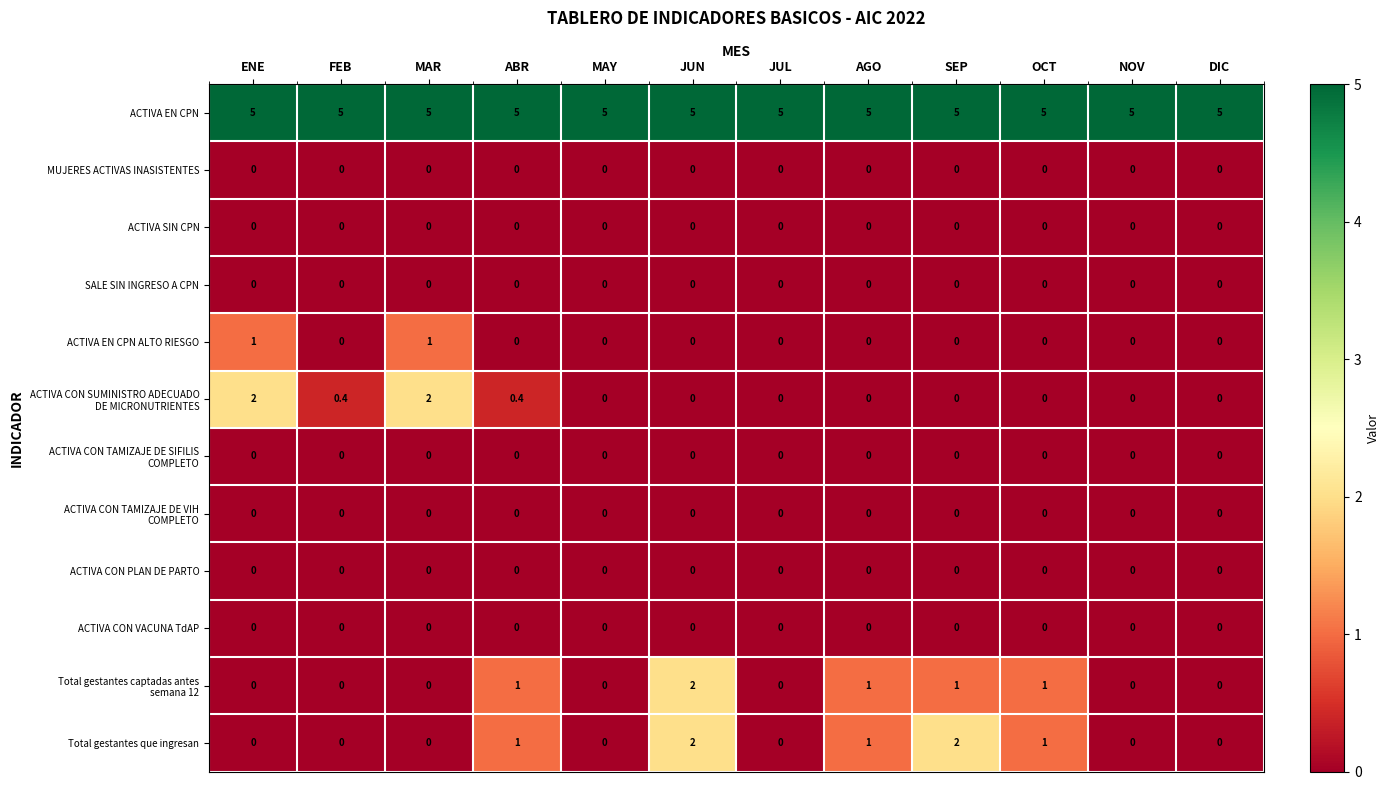

What is the spread (max minus min) of values at AGO?

5.0